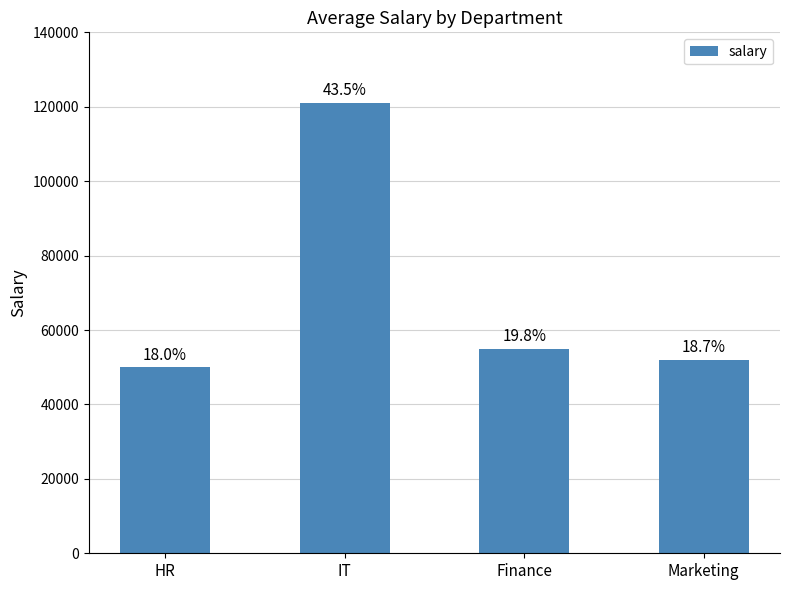

How many bars are there in total?

4